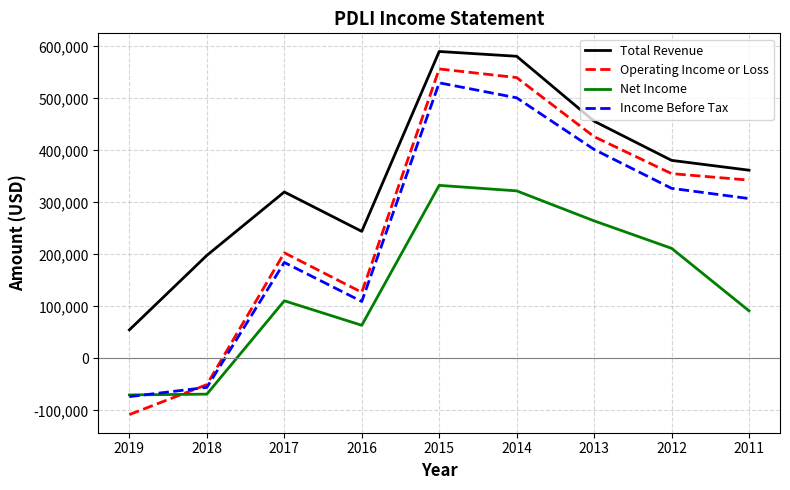

True or false: Income Before Tax and Total Revenue intersect in this chart.

False